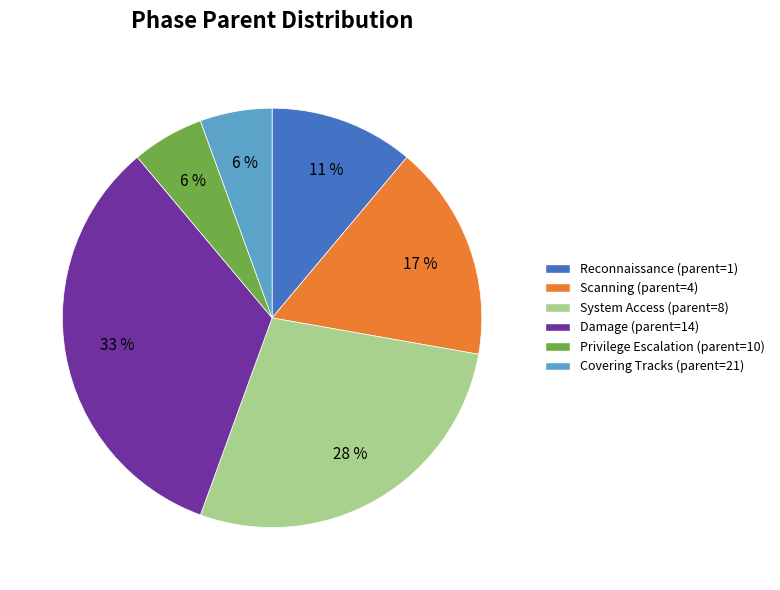

To the nearest percent, what portion does Privilege Escalation (parent=10) represent?

6%